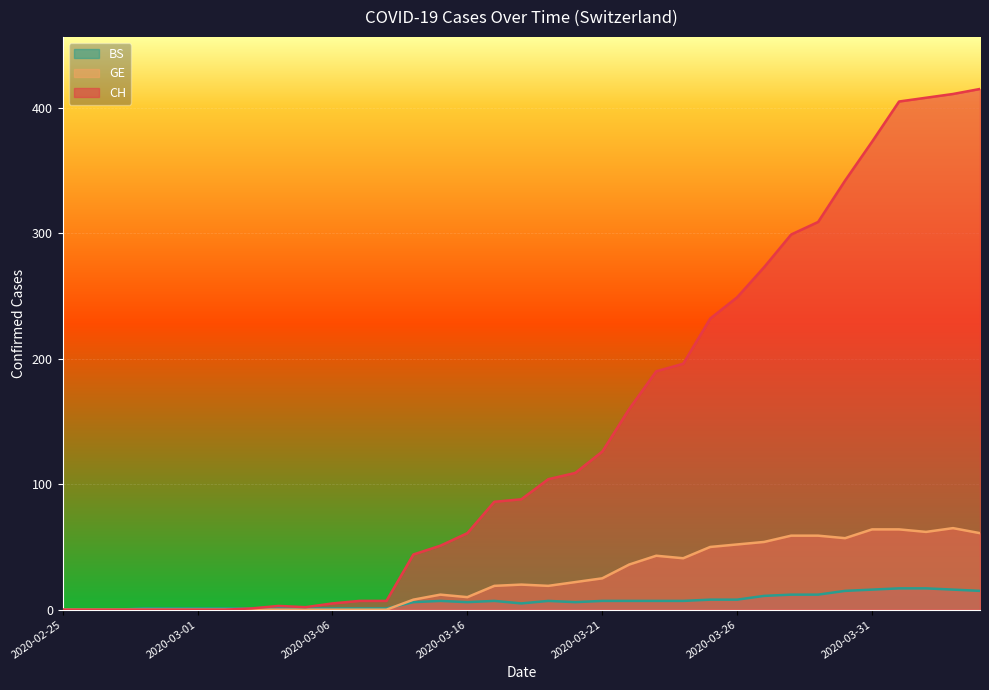

What is the difference between the BS values at 2020-03-27 and 2020-03-29?

1